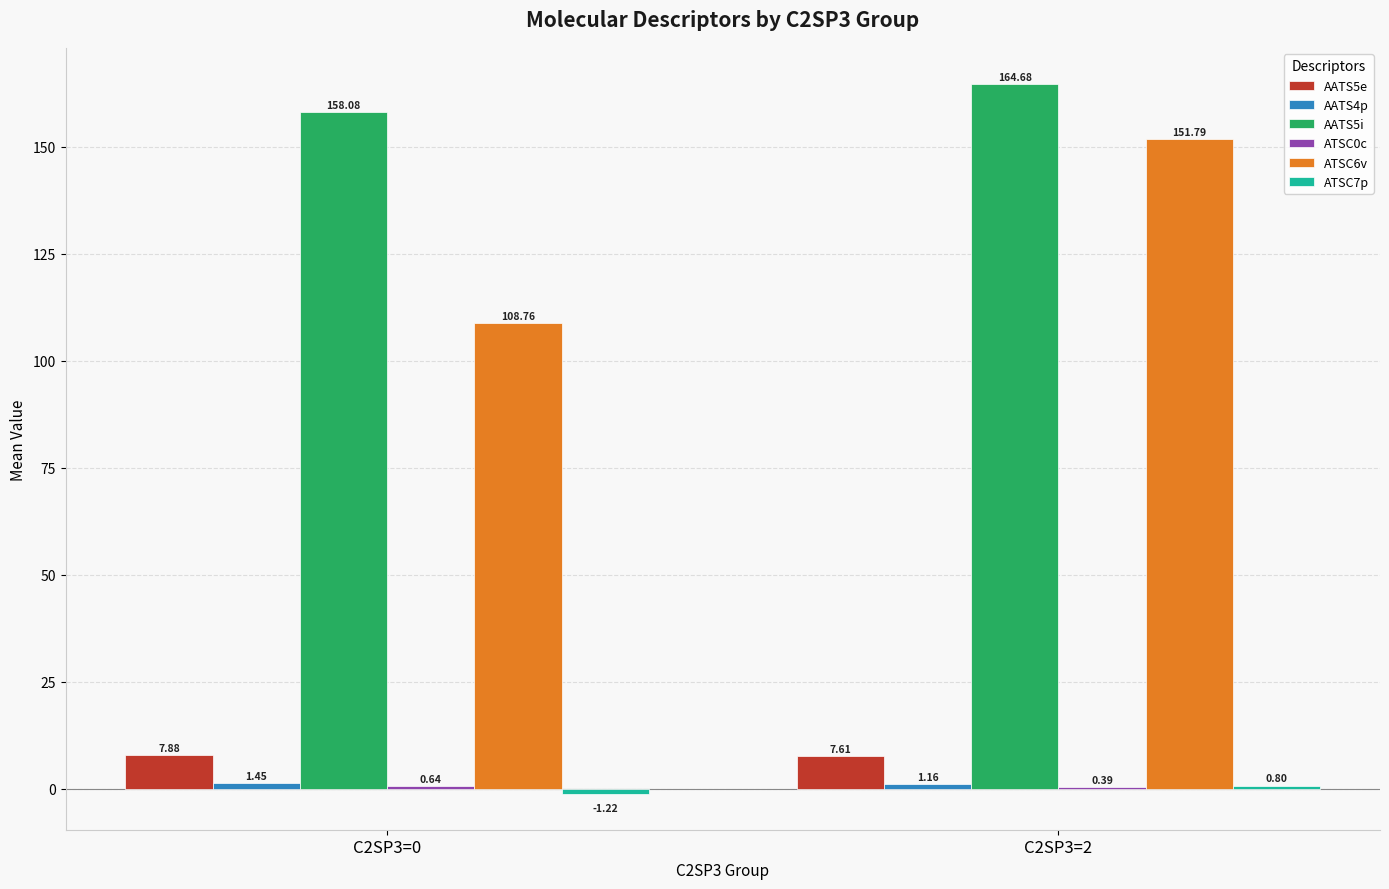

What is the total value across all series at C2SP3=0?

275.6